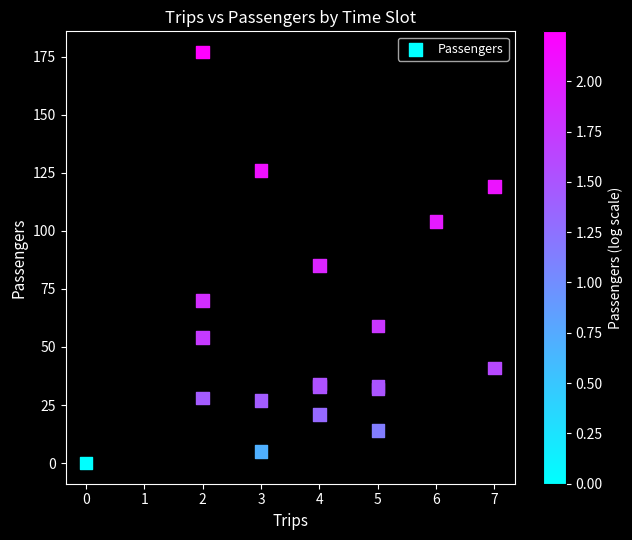

What Y value in the scatter plot is closest to 88?

85